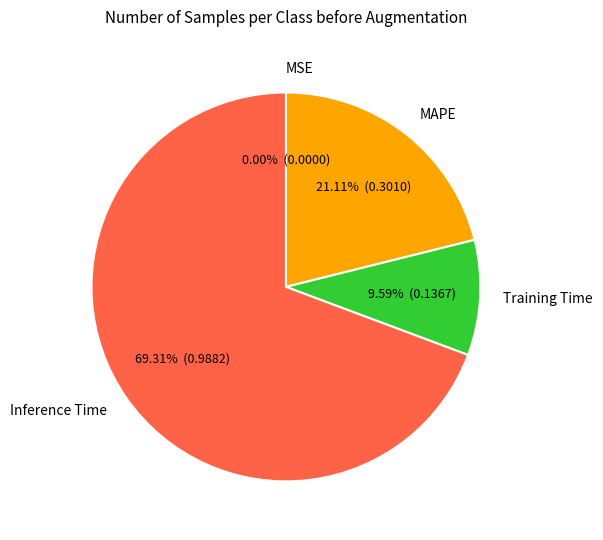

Between Training Time and Inference Time, which is larger?

Inference Time